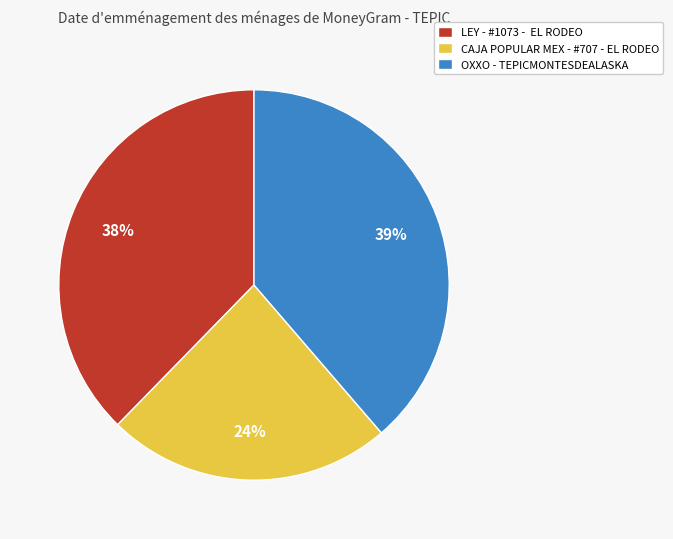

True or false: CAJA POPULAR MEX - #707 - EL RODEO accounts for 13% of the total.

False